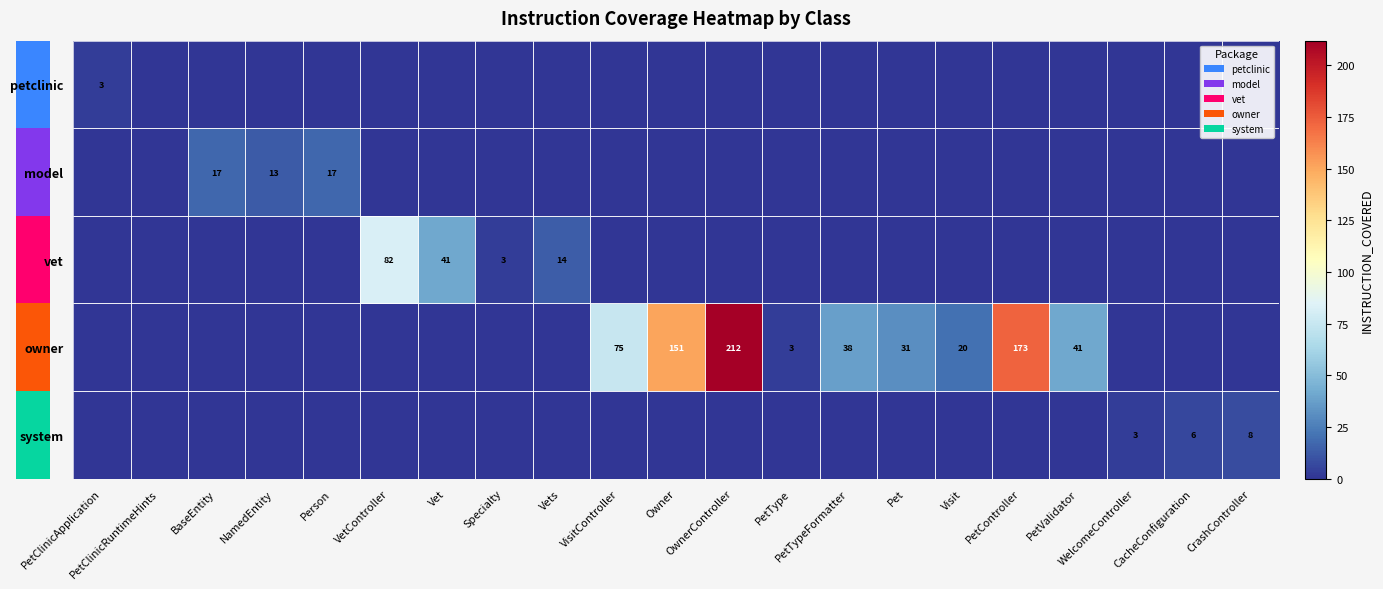

Is the value of petclinic at BaseEntity greater than the value of owner at CrashController?

No